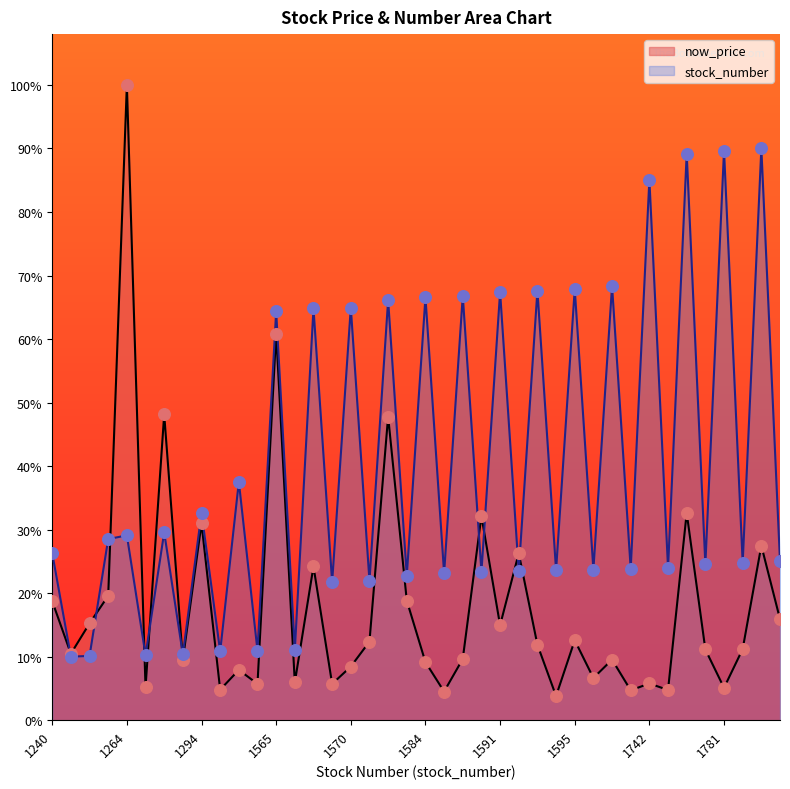

Is the value of now_price at 1781 greater than the value of stock_number at 1584?

No